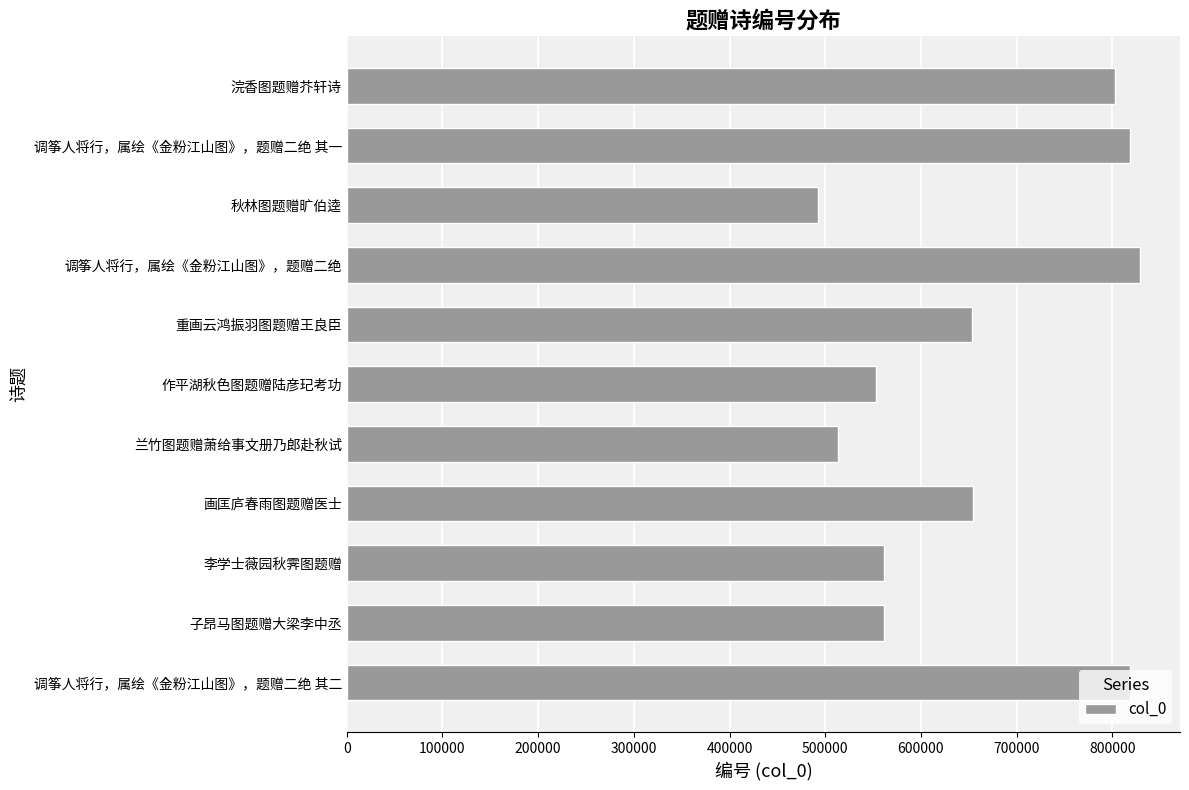

Read the value at 浣香图题赠芥轩诗.

802879